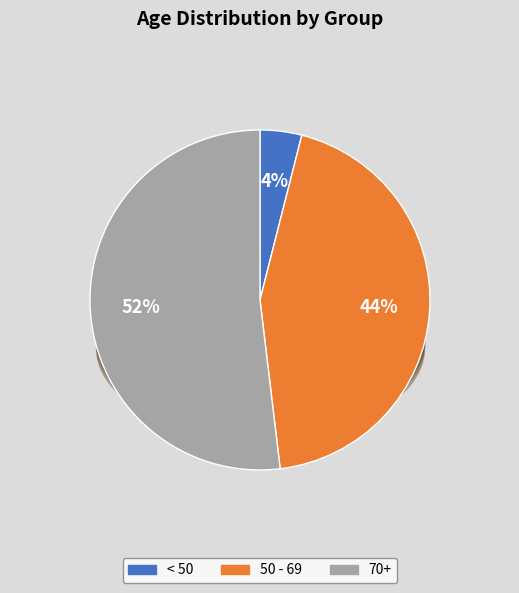

Which slice represents more than half of the pie?

70+